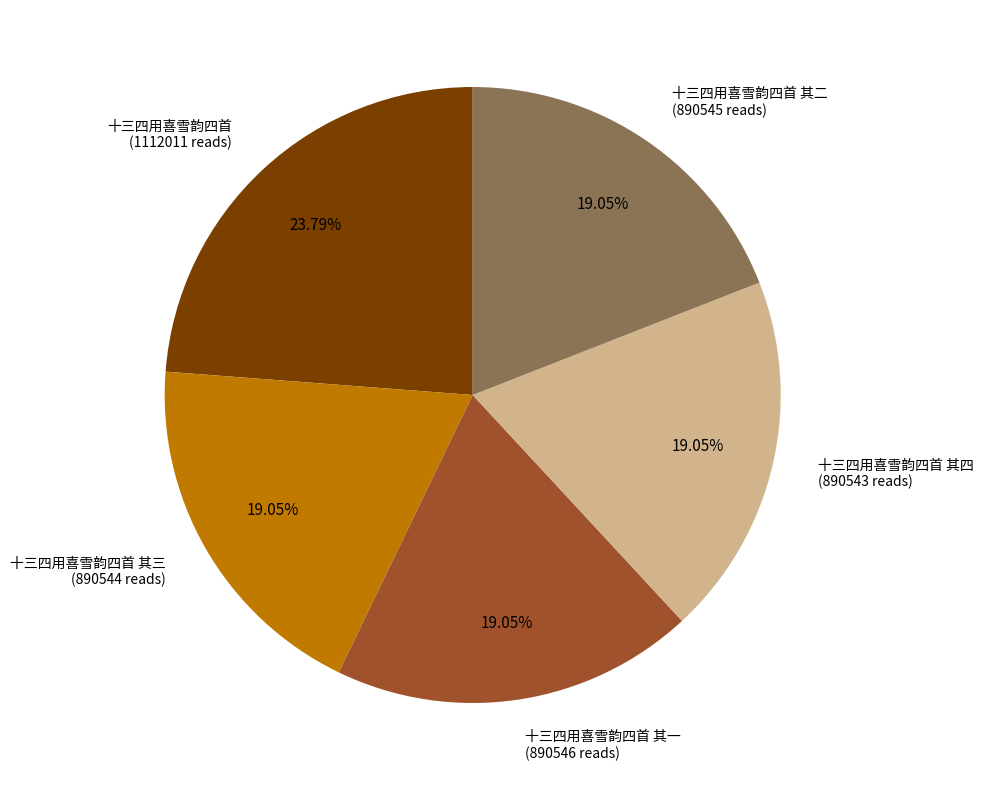

Is there a majority slice in this chart?

No